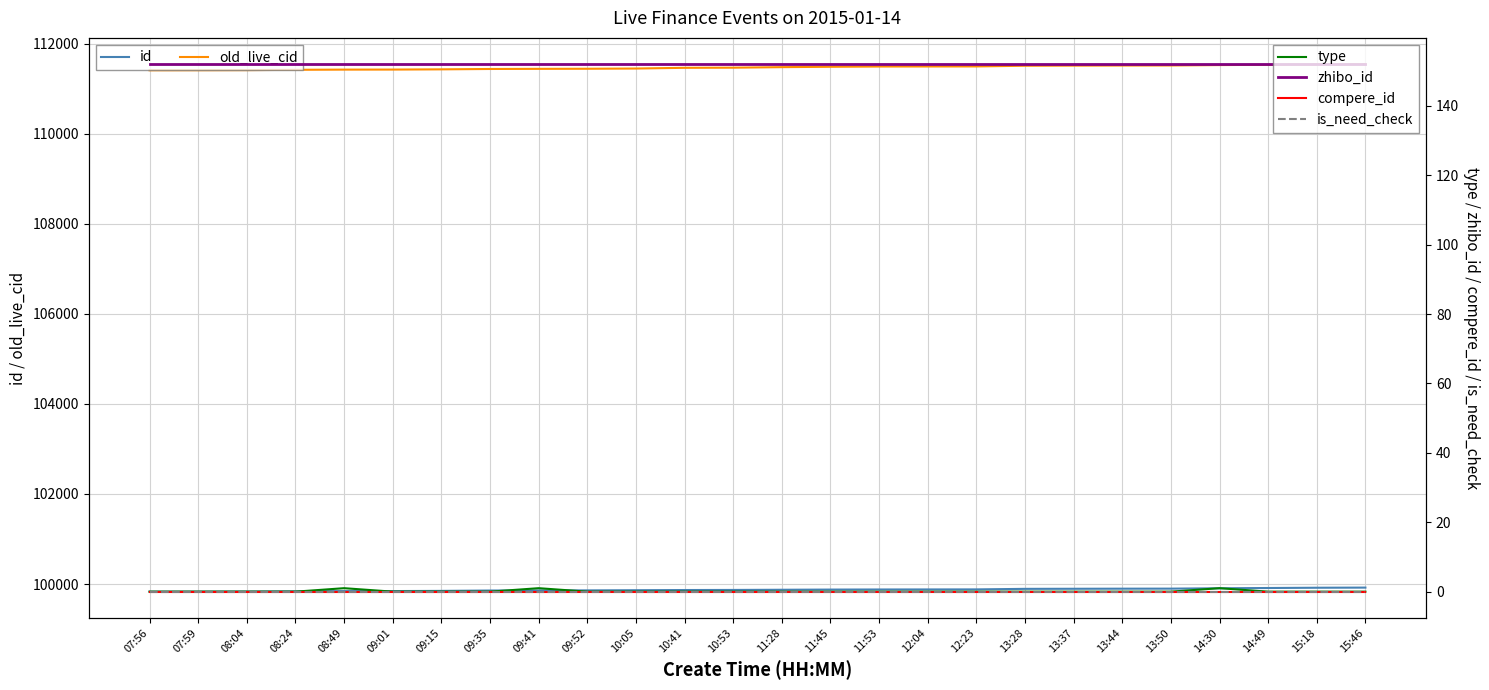

At how many categories does at least one series exceed 17521?

26